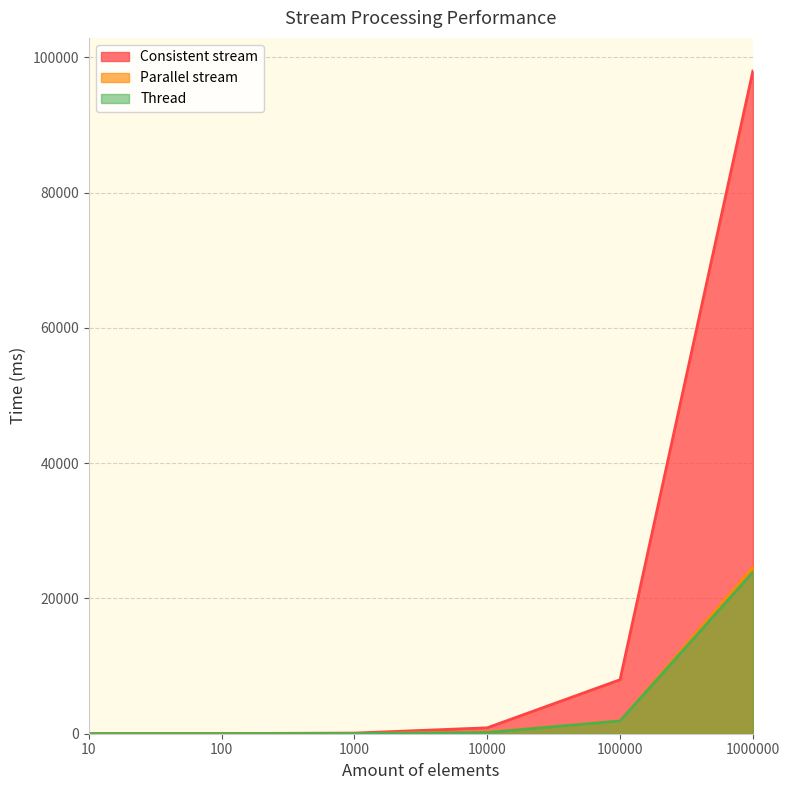

Reading left to right, list all the values displayed in this chart.

Consistent stream: 10=6	100=26	1000=95	10000=874	100000=7985	1000000=97976
Parallel stream: 10=4	100=10	1000=30	10000=246	100000=1913	1000000=24595
Thread: 10=2	100=6	1000=32	10000=182	100000=1888	1000000=23886